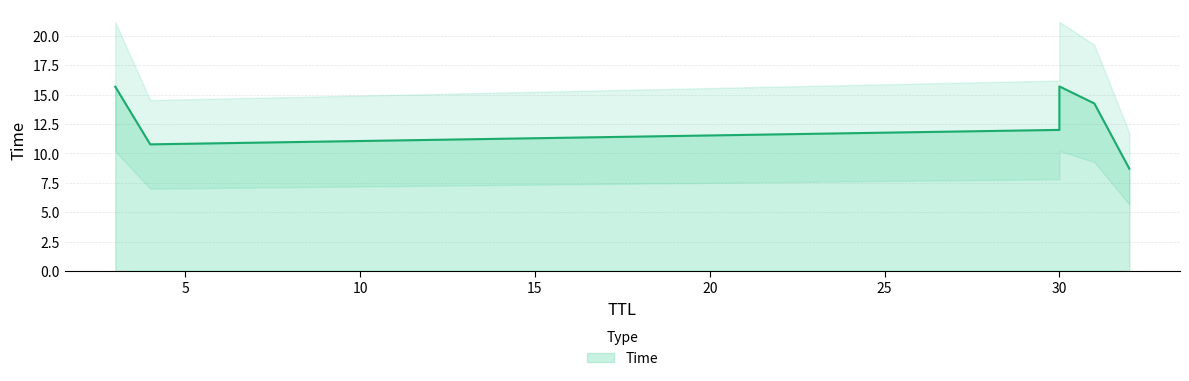

What is the change in value from 4 to 30?

+4.9